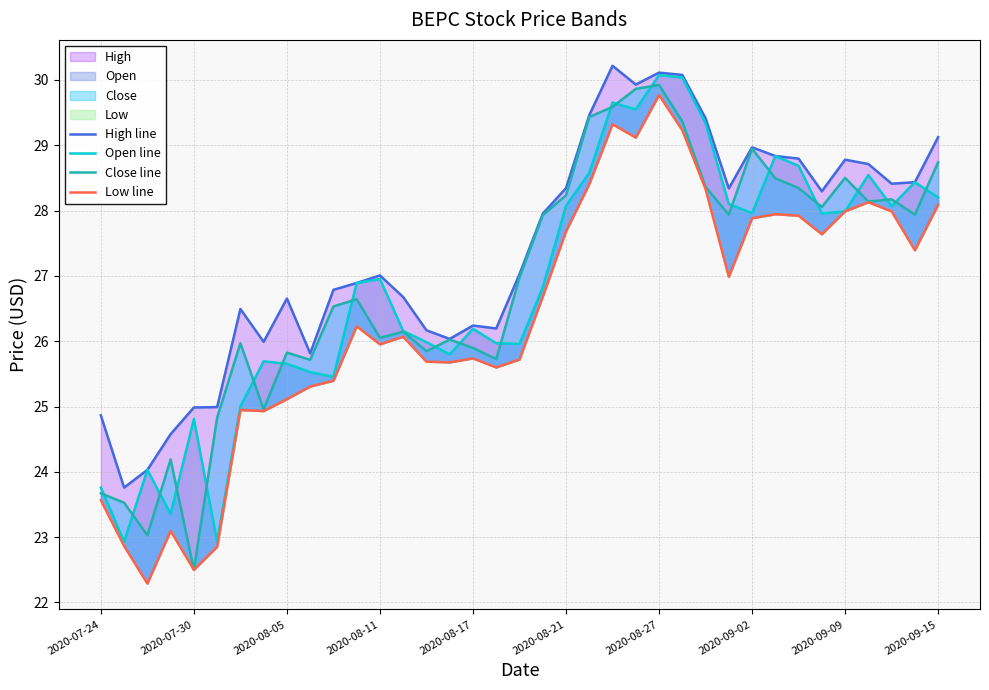

What is the difference between the maximum and minimum values in the Open line series?

7.1